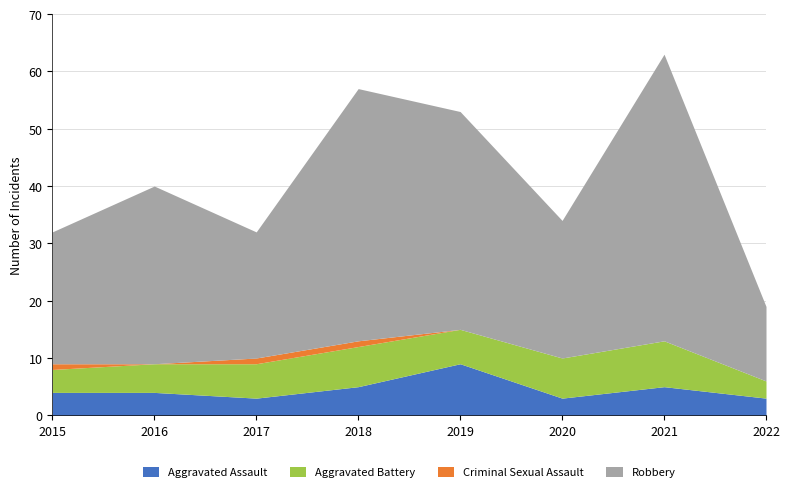

The value of Aggravated Assault at 2020 is 3. True or false?

True